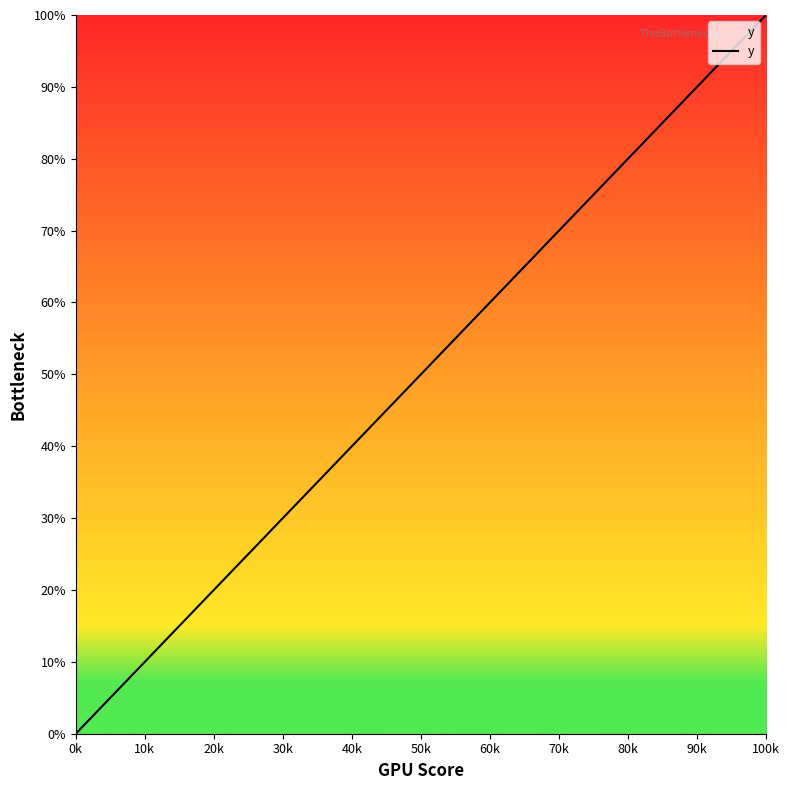

What is the greatest value displayed?

100.0